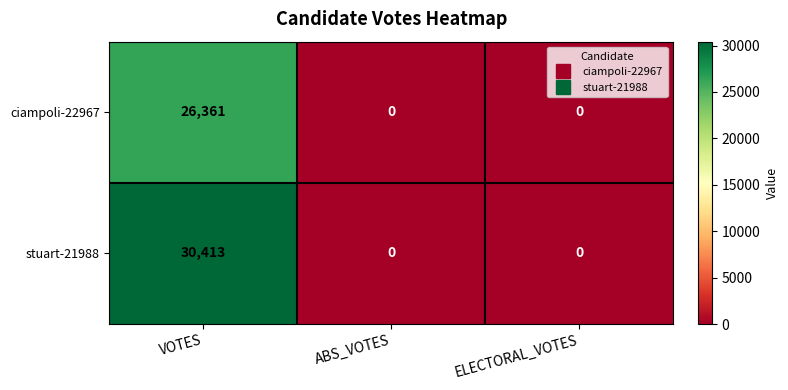

Which category has the highest value in the ciampoli-22967 series?

VOTES